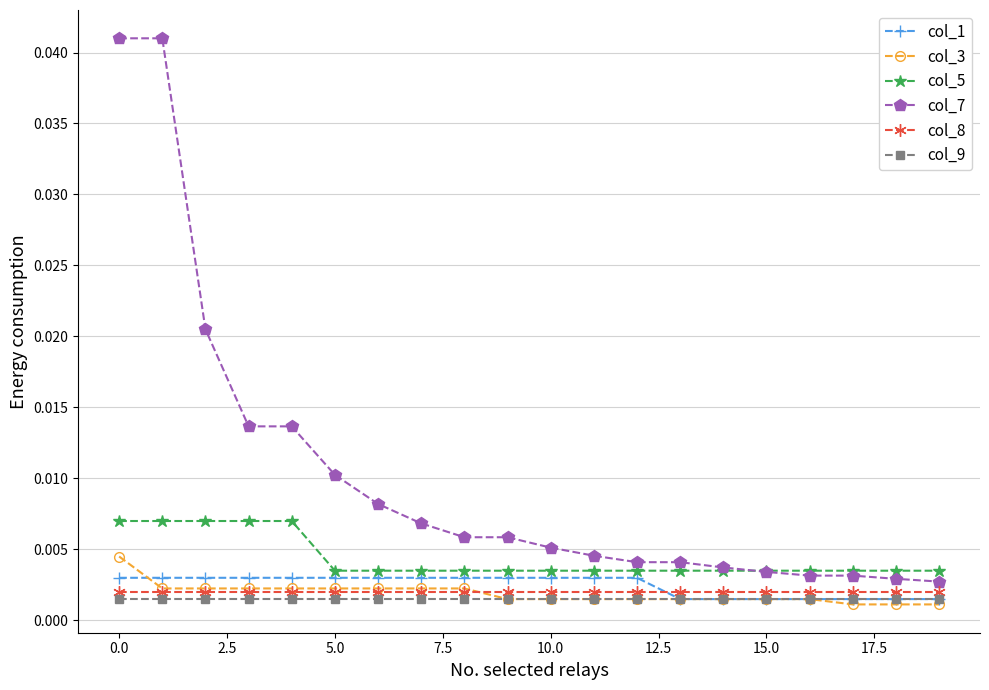

Which series has the largest range (max minus min)?

col_7